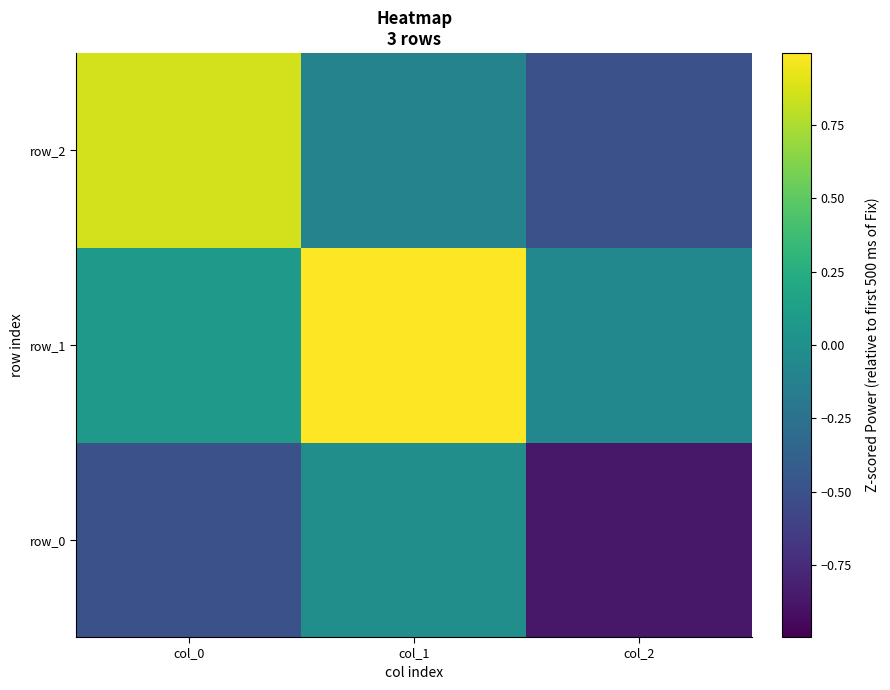

At which category is the sum across all series the highest?

col_1